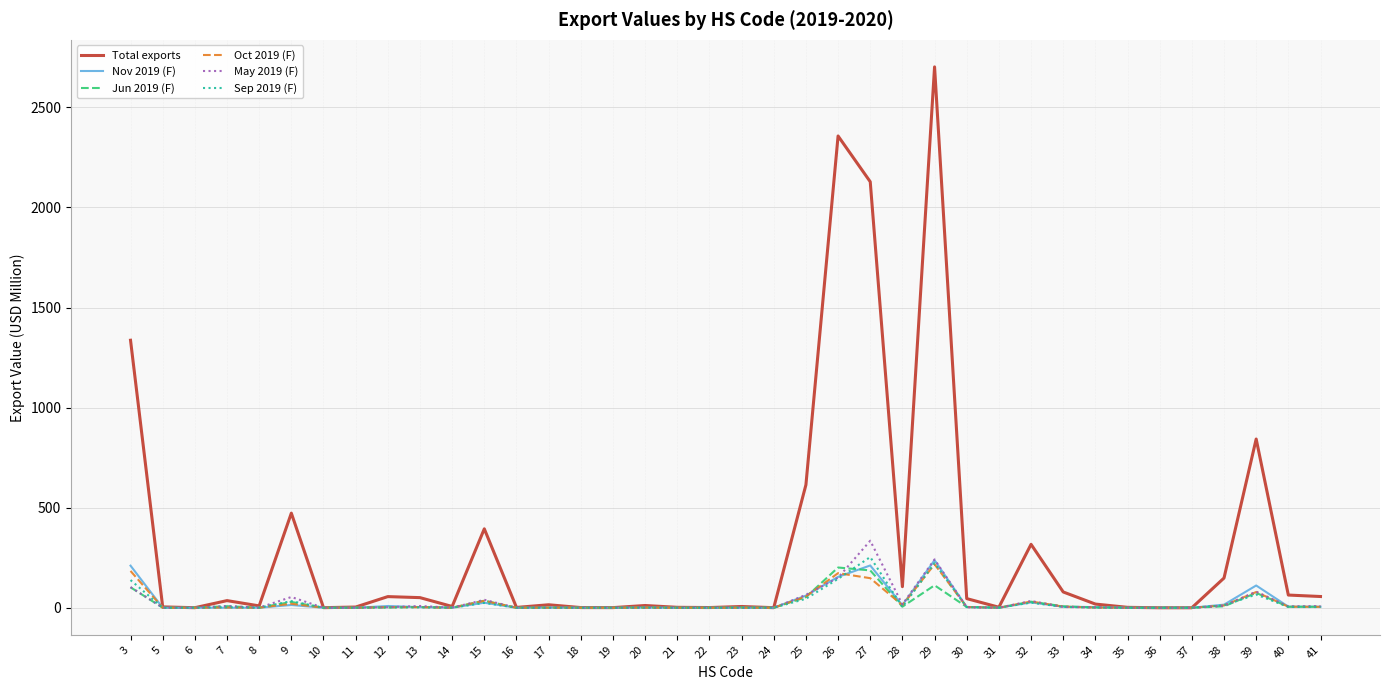

How many lines are shown in the chart?

6